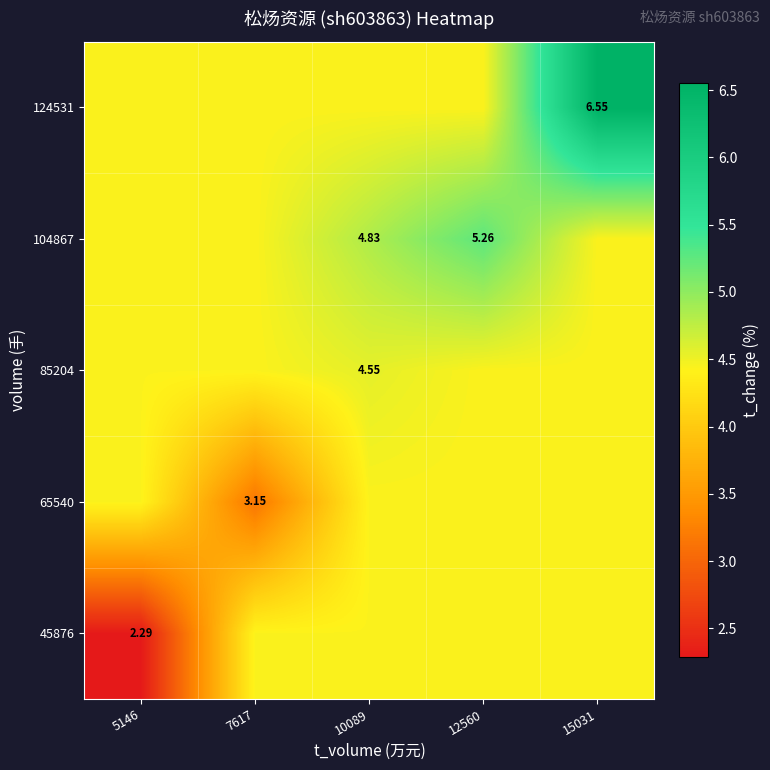

True or false: 45876 has a value of 3.0 at 12560.

False